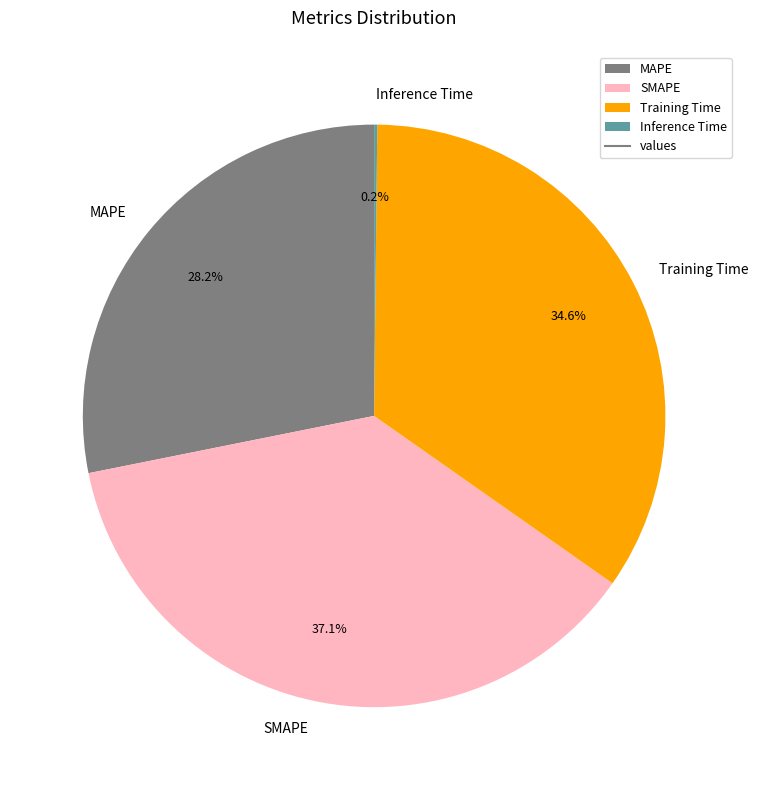

Which slice is the largest?

SMAPE